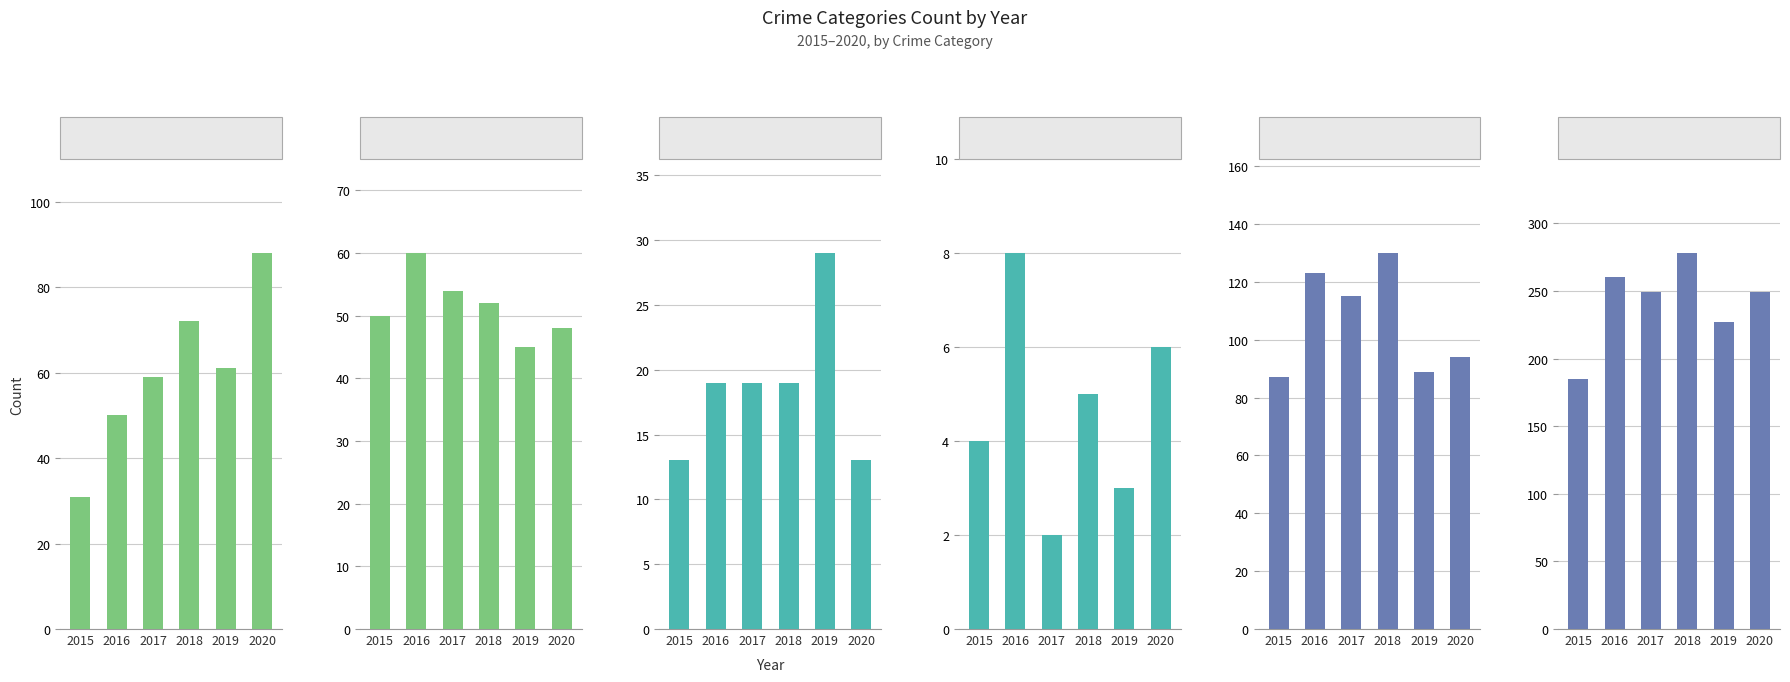

Which category has the lowest value across all series?

2017